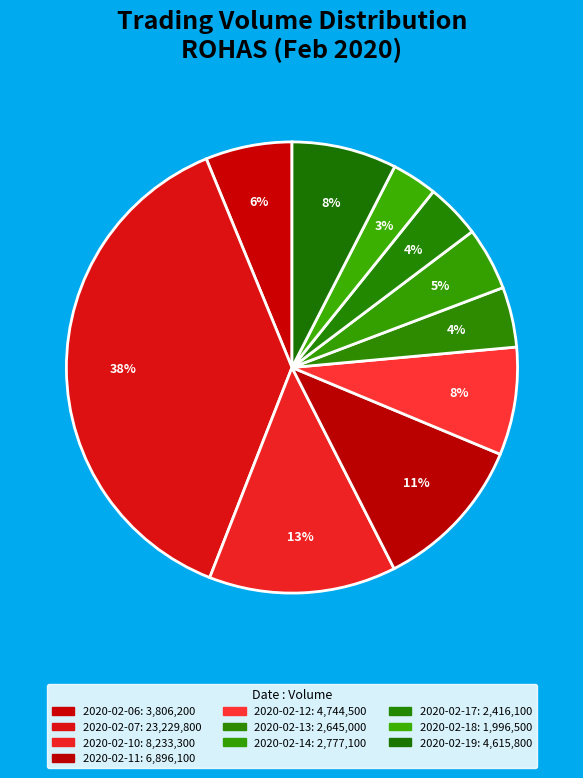

To the nearest percent, what percentage of the pie is 2020-02-12?

8%